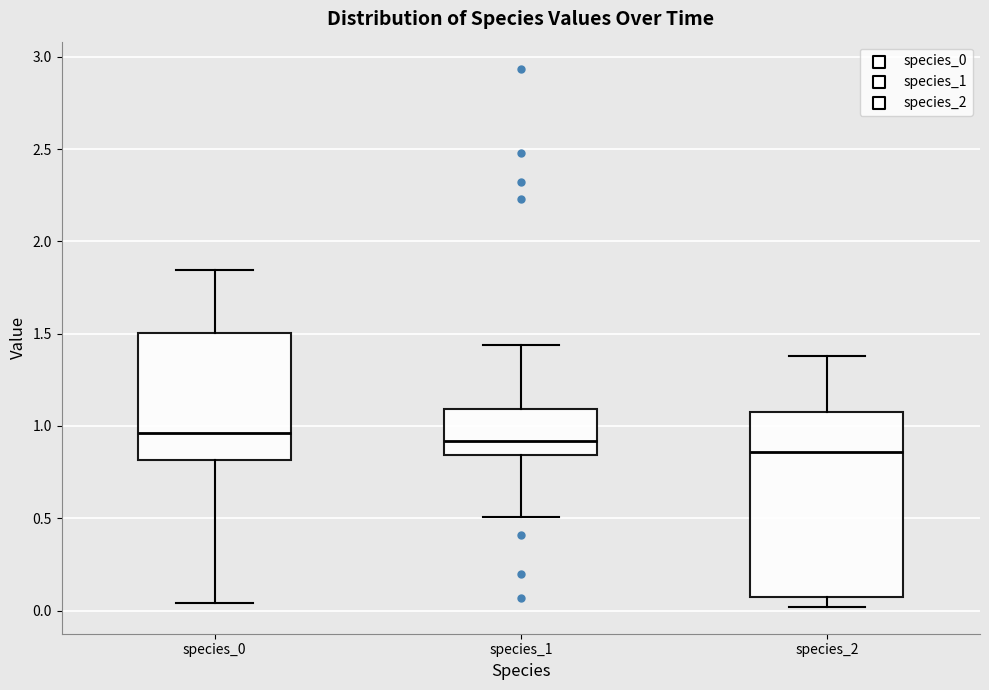

Where is the upper edge of the box for species_2 on the y-axis? The values are not printed on the chart, so give them approximately, as read against the axis.

1.05